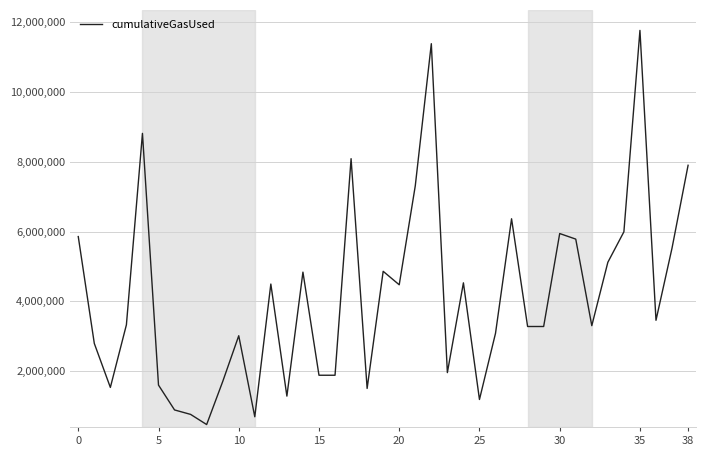

What is the greatest value displayed?

11768372